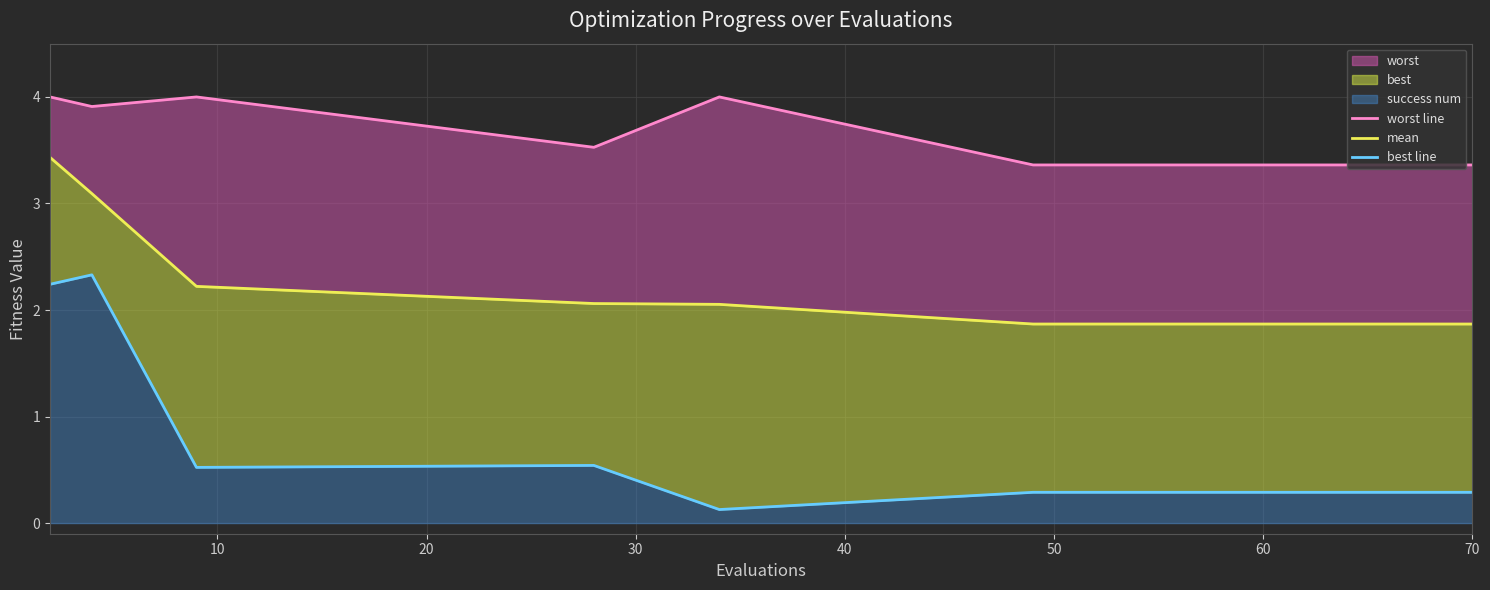

True or false: mean and best line cross at least once.

False